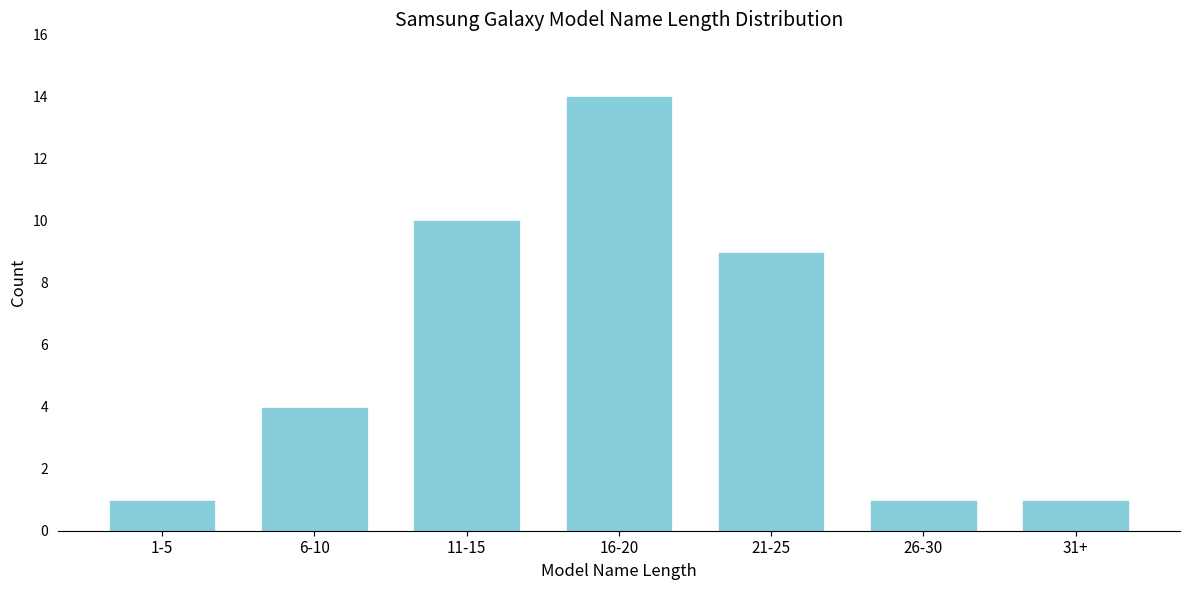

Reading left to right, list all the values displayed in this chart.

1	4	10	14	9	1	1